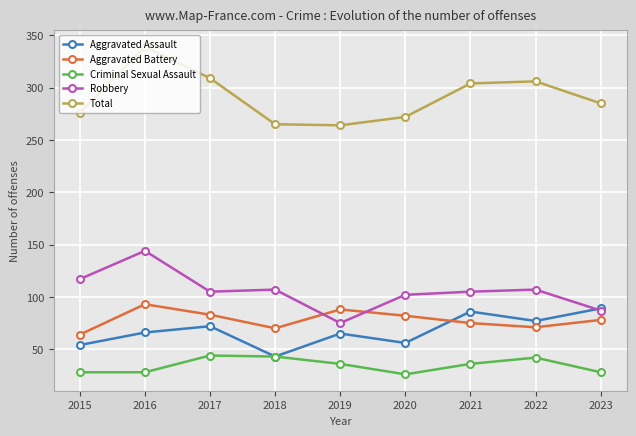

What is the value of the Aggravated Assault point at the 7th from the left?

86